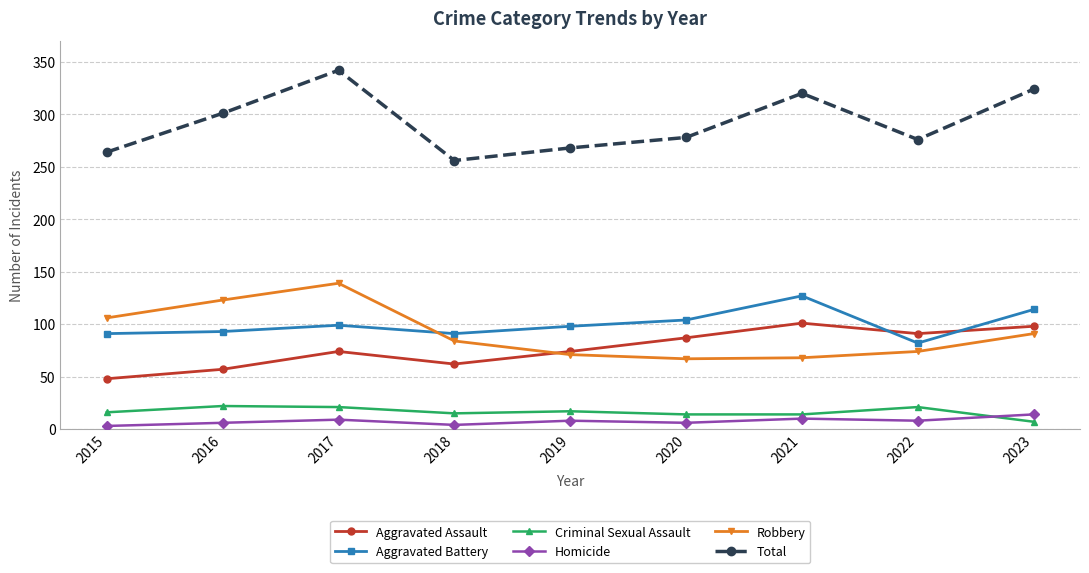

What is the sum of all Aggravated Assault values?

692